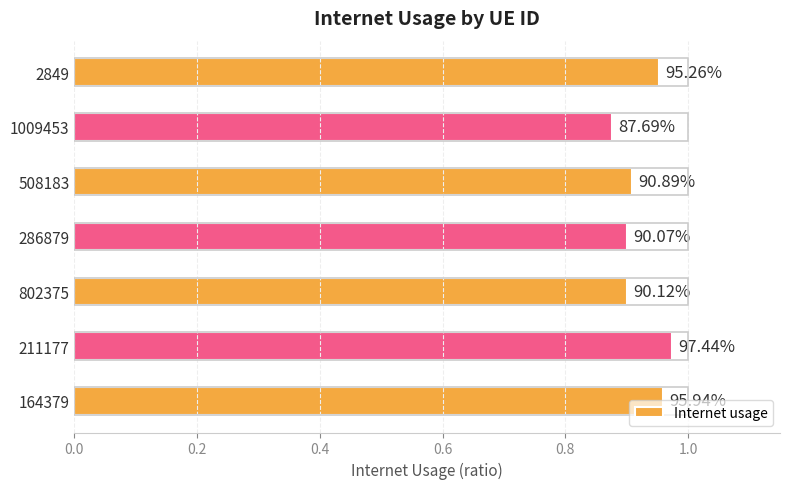

Are the bars horizontal?

Yes